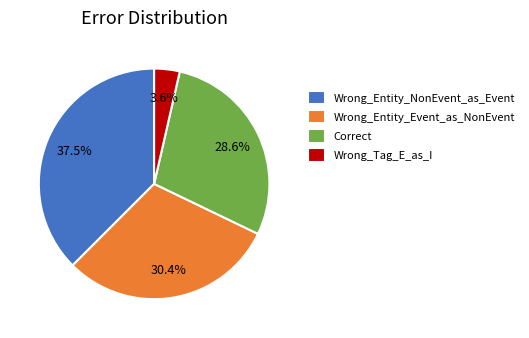

Do Correct and Wrong_Entity_Event_as_NonEvent together represent more than half of the pie?

Yes